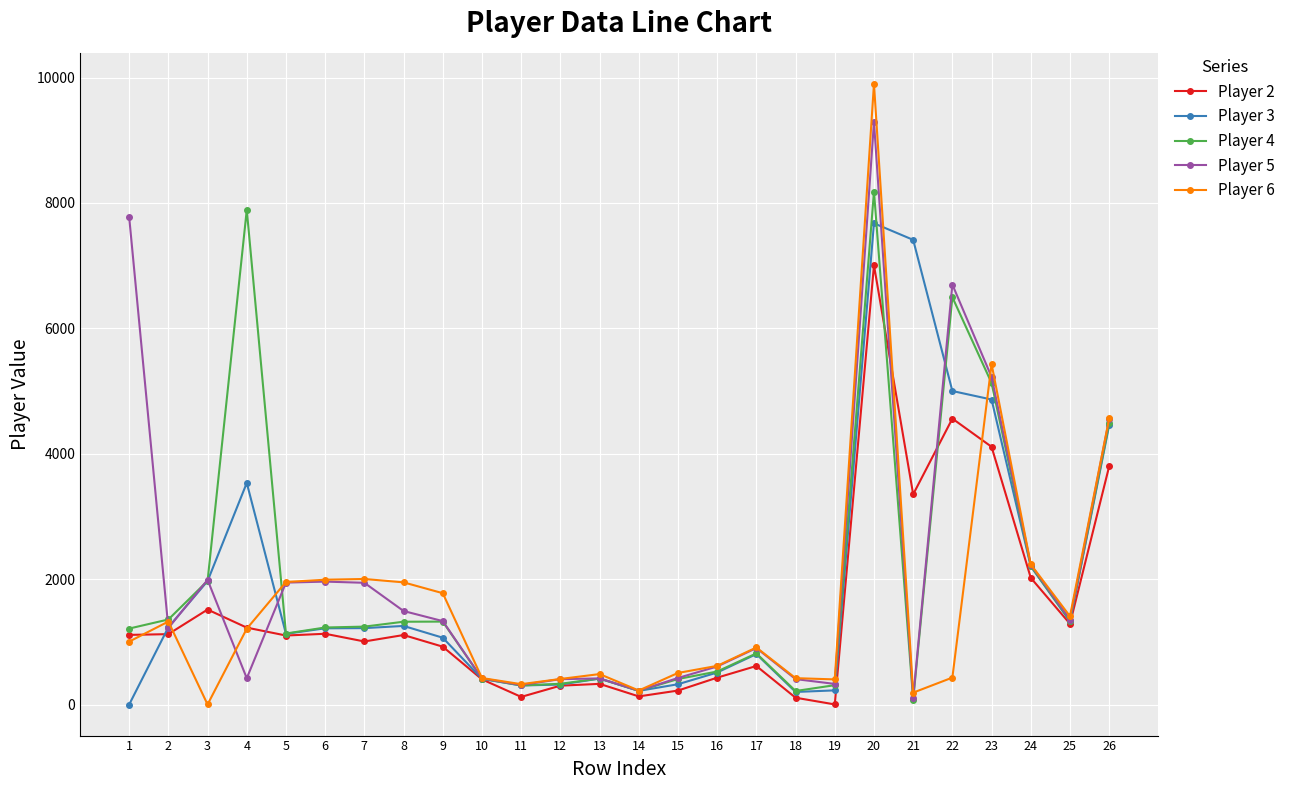

What is the maximum value shown in the chart?

9900